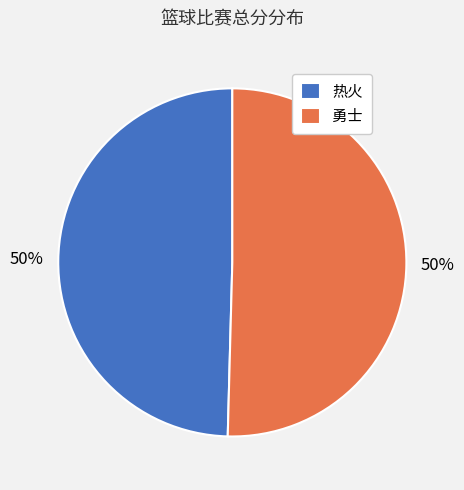

How many slices are in this pie chart?

2